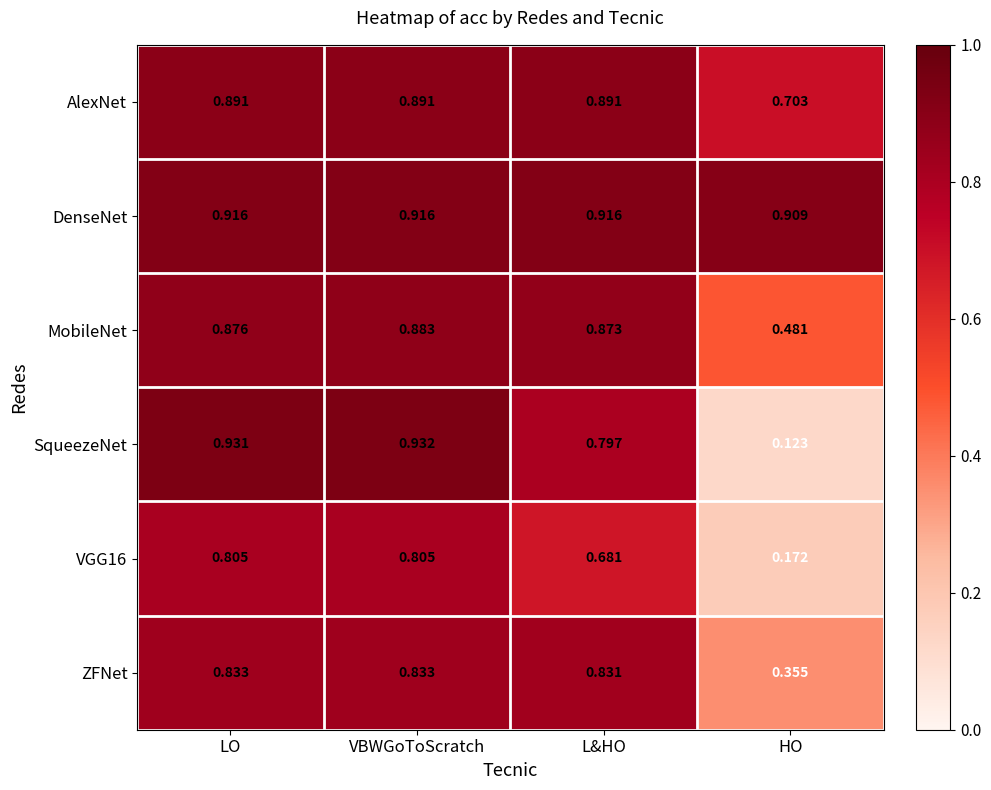

At which category is the sum across all series the highest?

VBWGoToScratch